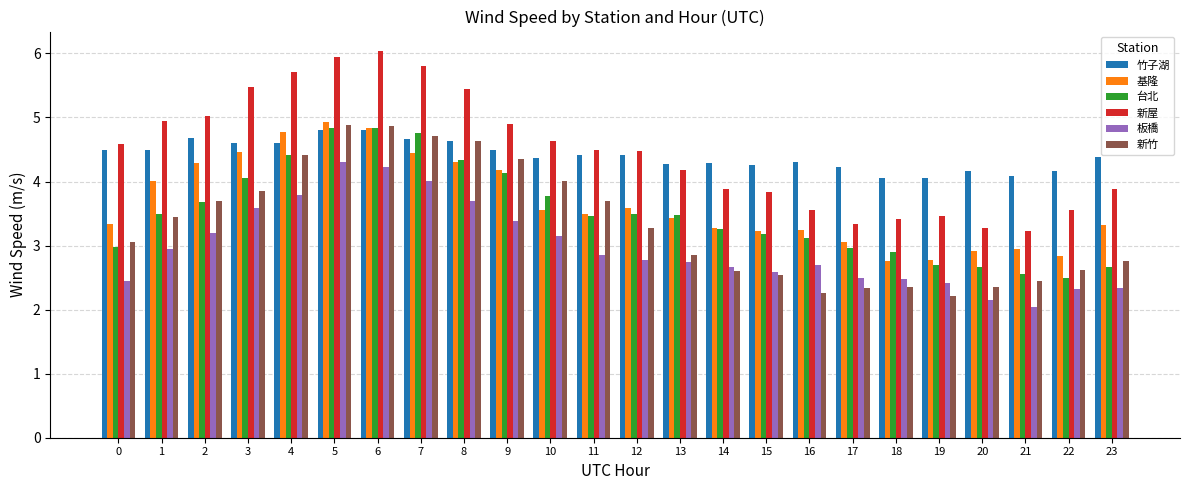

The value of 新屋 at 19 is 3.5. True or false?

True